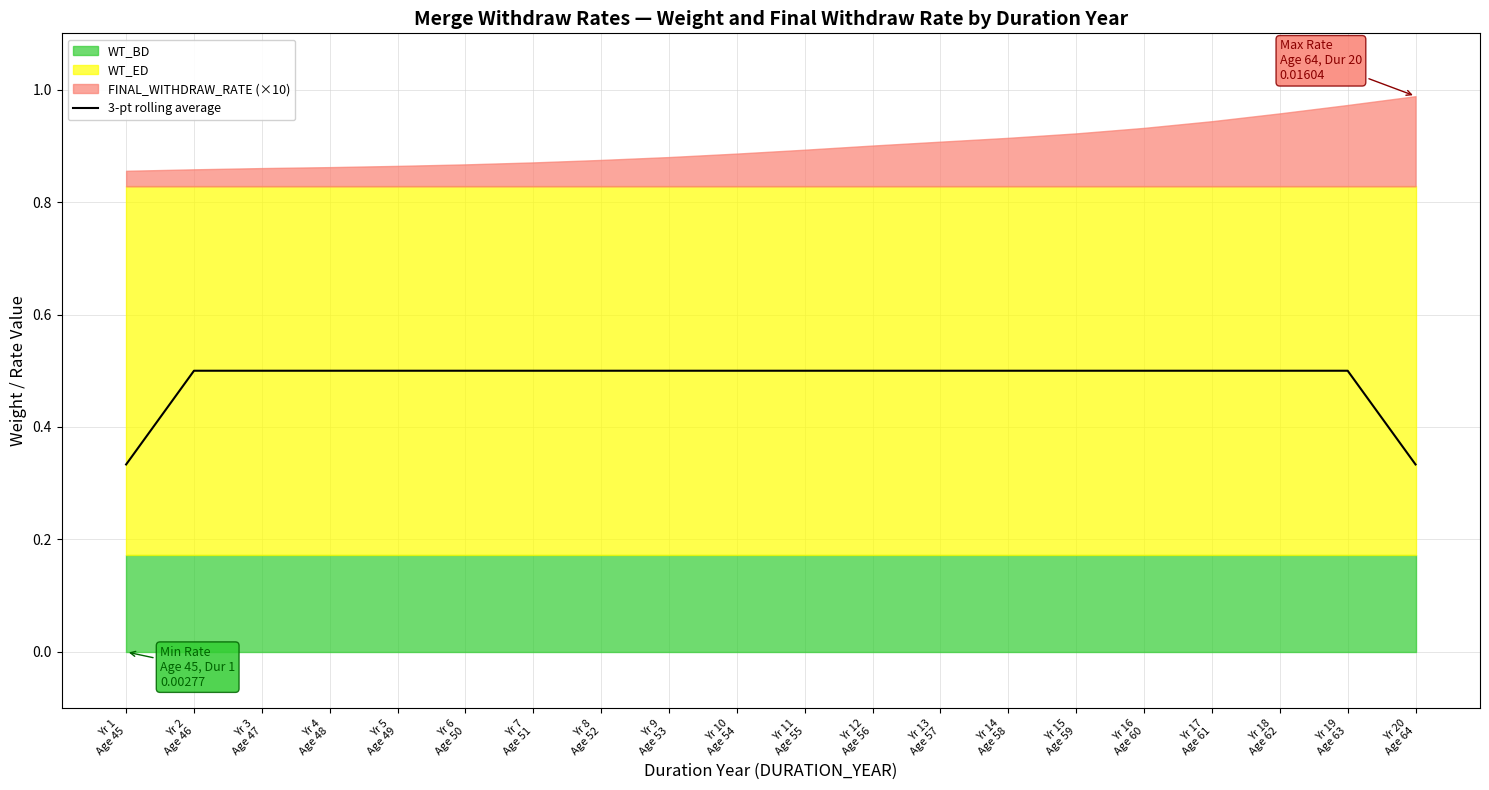

List the labels in order of value, largest first.

Yr 2
Age 46, Yr 3
Age 47, Yr 4
Age 48, Yr 5
Age 49, Yr 6
Age 50, Yr 7
Age 51, Yr 8
Age 52, Yr 9
Age 53, Yr 10
Age 54, Yr 11
Age 55, Yr 12
Age 56, Yr 13
Age 57, Yr 14
Age 58, Yr 15
Age 59, Yr 16
Age 60, Yr 17
Age 61, Yr 18
Age 62, Yr 19
Age 63, Yr 1
Age 45, Yr 20
Age 64